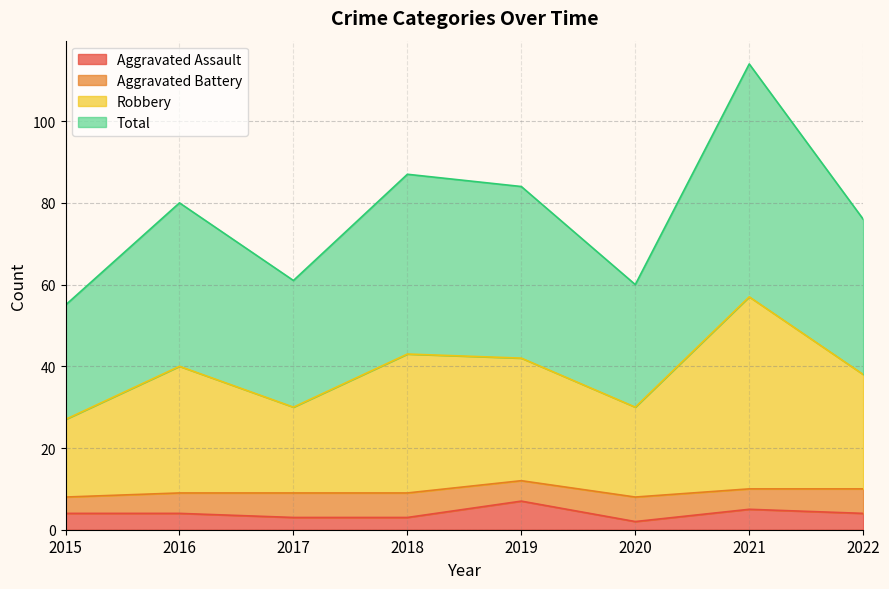

What is the value of the Aggravated Assault point at the 6th from the left?

2